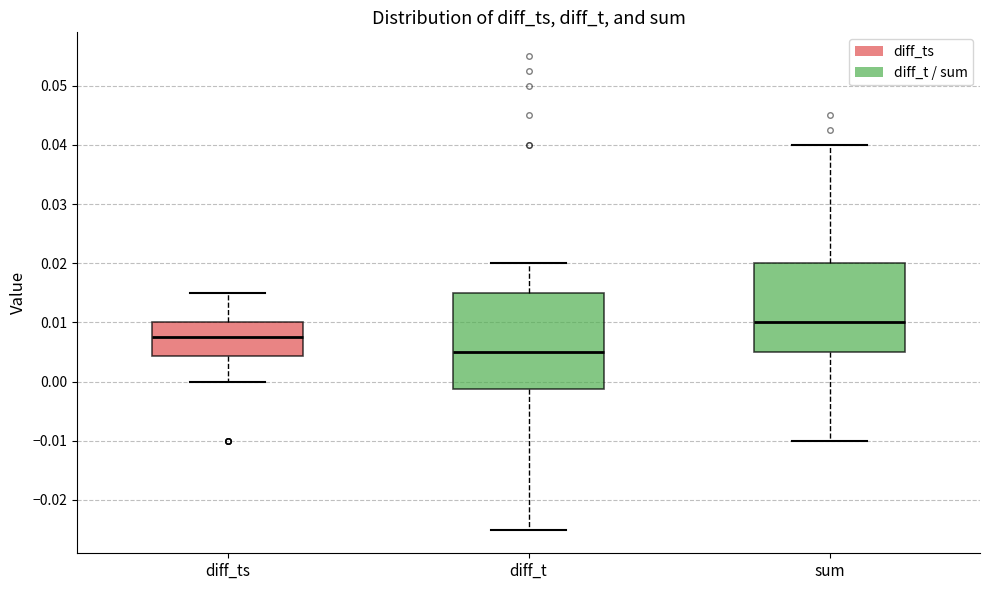

Where does the upper whisker of the box for diff_t end on the y-axis? The values are not printed on the chart, so give them approximately, as read against the axis.

0.020